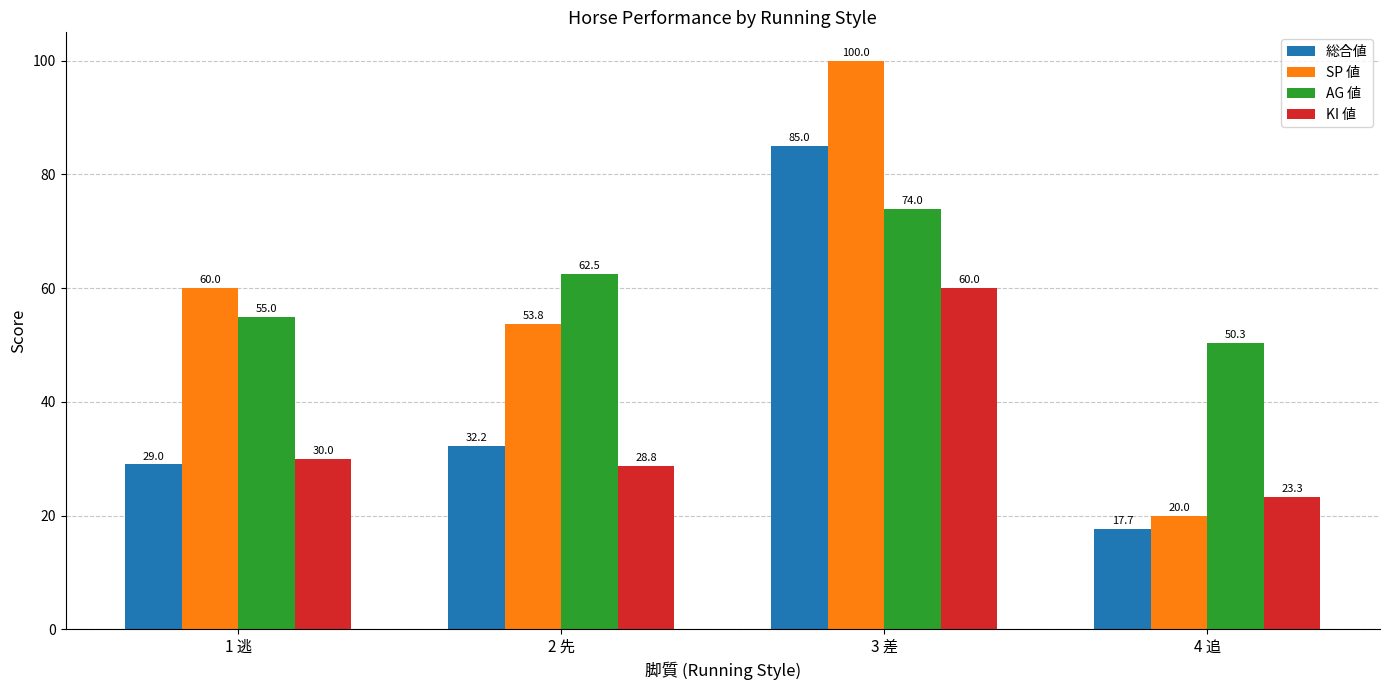

What is the sum of all 総合値 values?

163.9